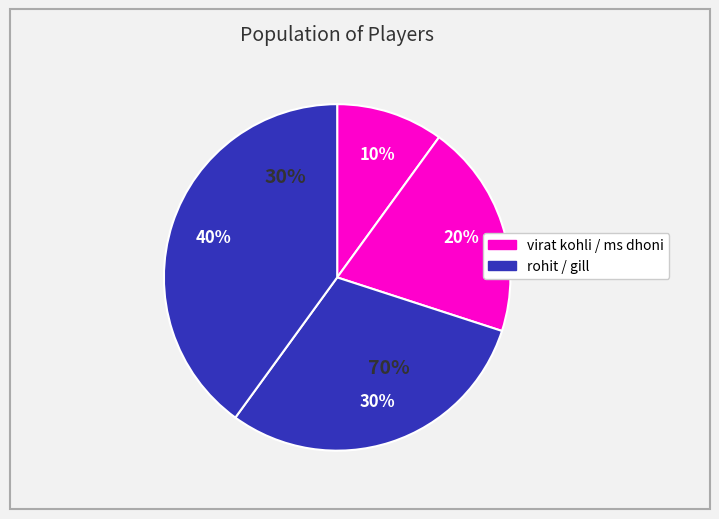

To the nearest percent, what is the combined percentage of ms dhoni and rohit?

50%